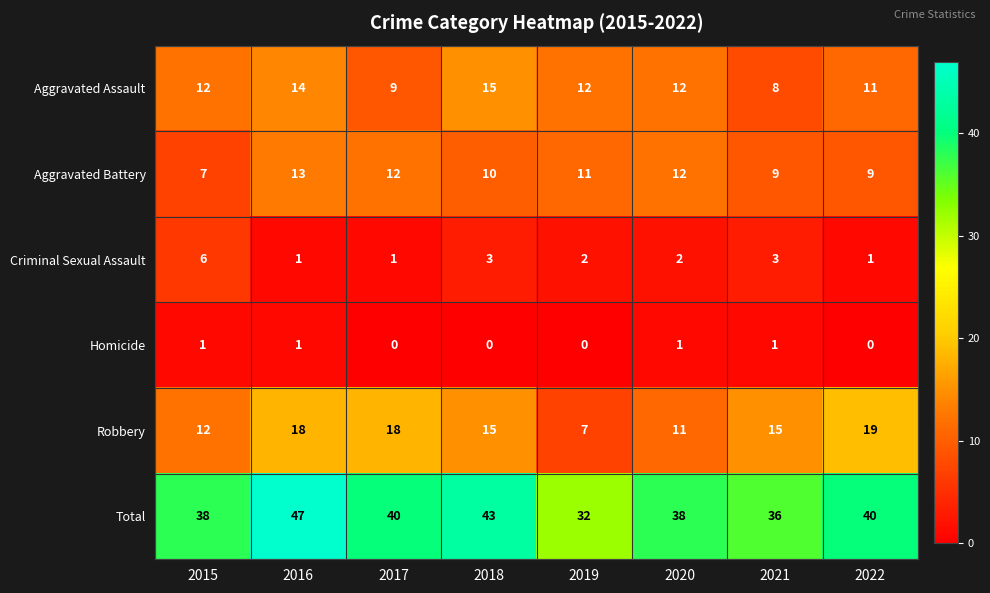

Count the number of data series in this chart.

6